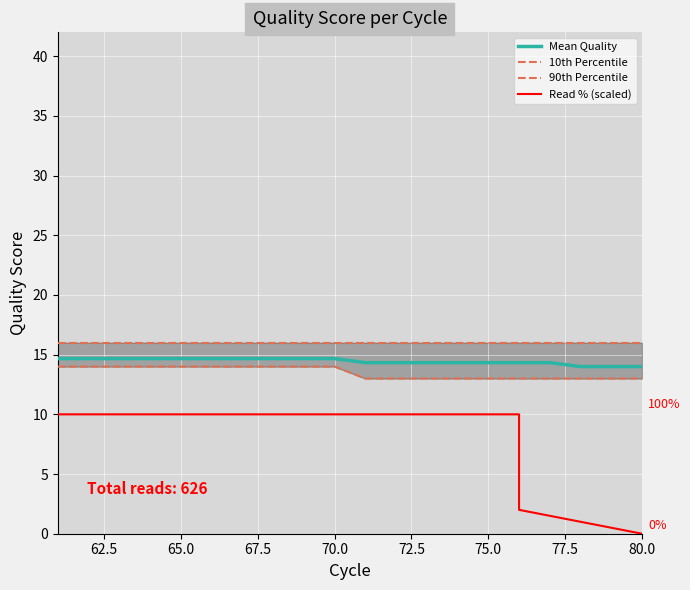

What is the highest value of the Mean Quality series?

14.7